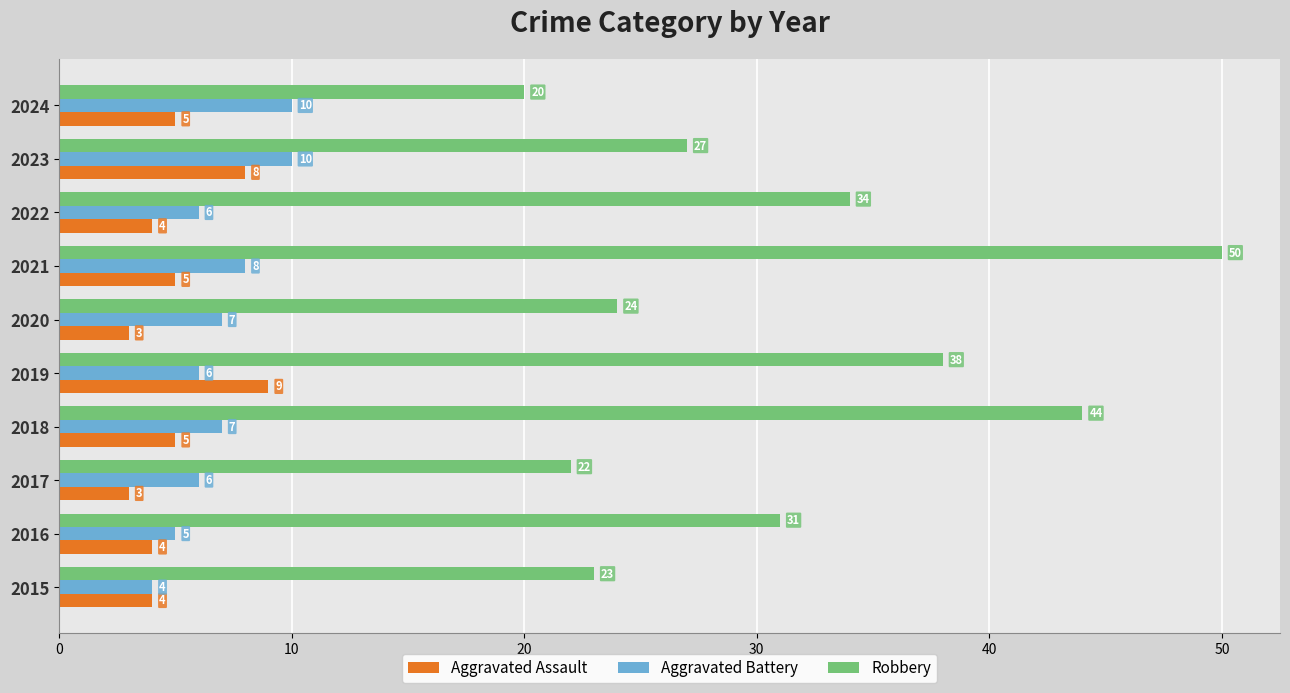

At 2018, list the series in order from smallest to largest.

Aggravated Assault, Aggravated Battery, Robbery